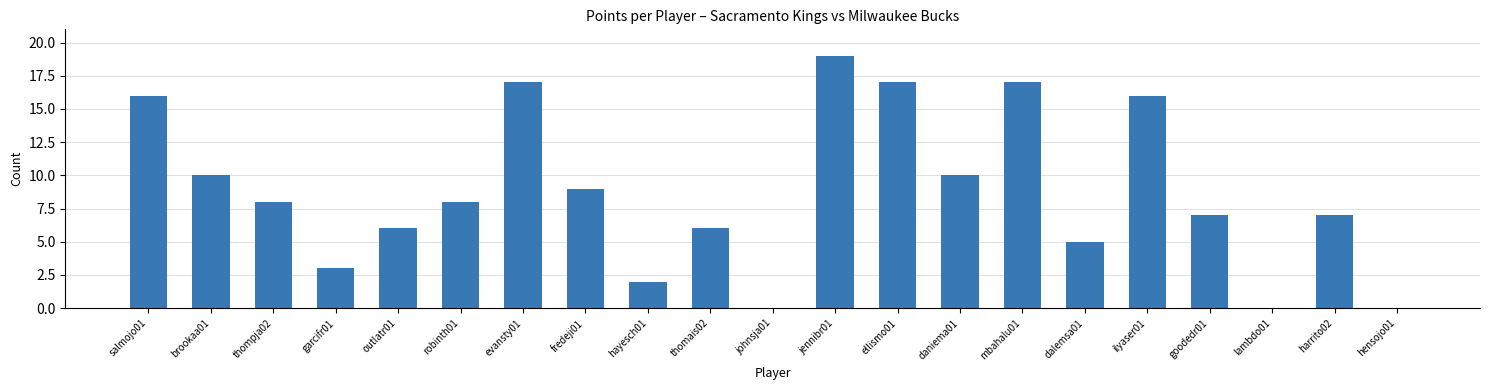

How many data points does each series have?

21